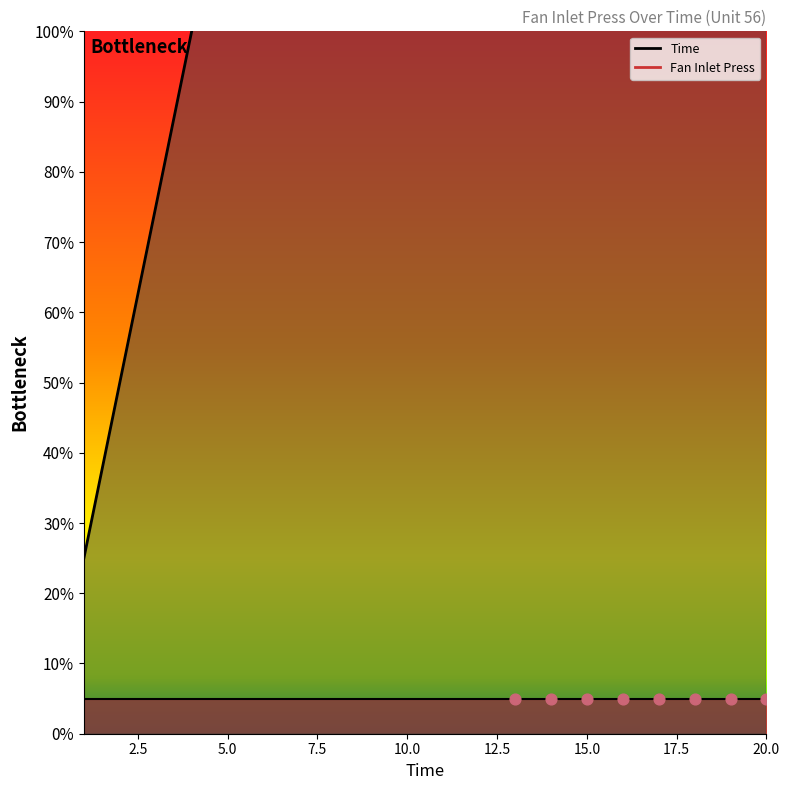

What is the change in value from 3 to 17?

+70.0